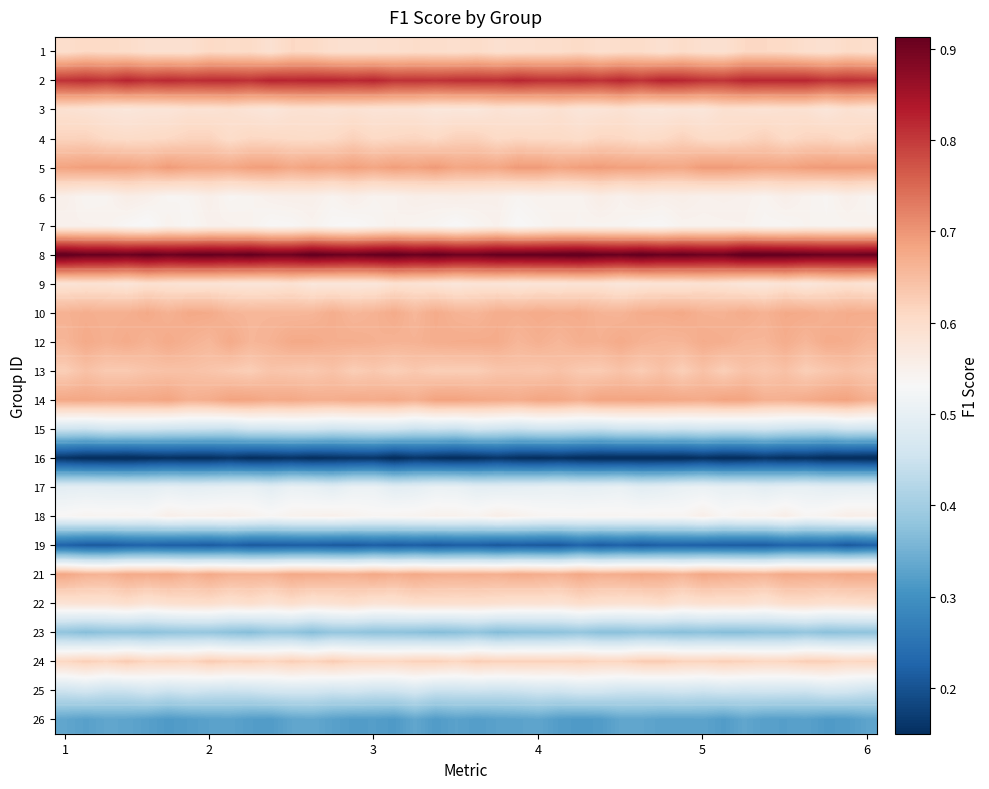

Reading right to left, list all the values displayed in this chart.

1: 0.6	0.6	0.6	0.6	0.6	0.6	0.6	0.6	0.6	0.6	0.6	0.6	0.6	0.6	0.6	0.6	0.6	0.6	0.6	0.6	0.6	0.6	0.6	0.6	0.6	0.6	0.6	0.6	0.6	0.6	0.6	0.6	0.6	0.6	0.6	0.6	0.6	0.6	0.6	0.6
2: 0.8	0.8	0.8	0.8	0.8	0.8	0.8	0.8	0.8	0.8	0.8	0.8	0.8	0.8	0.8	0.8	0.8	0.8	0.8	0.8	0.8	0.8	0.8	0.8	0.8	0.8	0.8	0.8	0.8	0.8	0.8	0.8	0.8	0.8	0.8	0.8	0.8	0.8	0.8	0.8
3: 0.6	0.6	0.6	0.6	0.6	0.6	0.6	0.6	0.6	0.6	0.6	0.6	0.6	0.6	0.6	0.6	0.6	0.6	0.6	0.6	0.6	0.6	0.6	0.6	0.6	0.6	0.6	0.6	0.6	0.6	0.6	0.6	0.6	0.6	0.6	0.6	0.6	0.6	0.6	0.6
4: 0.6	0.6	0.6	0.6	0.6	0.6	0.6	0.6	0.6	0.6	0.6	0.6	0.6	0.6	0.6	0.6	0.6	0.6	0.6	0.6	0.6	0.6	0.6	0.6	0.6	0.6	0.6	0.6	0.6	0.6	0.6	0.6	0.6	0.6	0.6	0.6	0.6	0.6	0.6	0.6
5: 0.7	0.7	0.7	0.7	0.7	0.7	0.7	0.7	0.7	0.7	0.7	0.7	0.7	0.7	0.7	0.7	0.7	0.7	0.7	0.7	0.7	0.7	0.7	0.7	0.7	0.7	0.7	0.7	0.7	0.7	0.7	0.7	0.7	0.7	0.7	0.7	0.7	0.7	0.7	0.7
6: 0.5	0.6	0.5	0.5	0.6	0.5	0.5	0.6	0.5	0.6	0.6	0.6	0.5	0.6	0.5	0.5	0.5	0.5	0.6	0.6	0.6	0.6	0.6	0.5	0.5	0.6	0.5	0.6	0.6	0.5	0.5	0.5	0.6	0.5	0.5	0.6	0.6	0.5	0.5	0.6
7: 0.5	0.5	0.5	0.5	0.5	0.5	0.5	0.5	0.5	0.5	0.5	0.5	0.5	0.5	0.5	0.5	0.5	0.5	0.5	0.5	0.5	0.5	0.5	0.5	0.5	0.5	0.5	0.5	0.5	0.5	0.5	0.5	0.5	0.5	0.5	0.5	0.5	0.5	0.5	0.5
8: 0.9	0.9	0.9	0.9	0.9	0.9	0.9	0.9	0.9	0.9	0.9	0.9	0.9	0.9	0.9	0.9	0.9	0.9	0.9	0.9	0.9	0.9	0.9	0.9	0.9	0.9	0.9	0.9	0.9	0.9	0.9	0.9	0.9	0.9	0.9	0.9	0.9	0.9	0.9	0.9
9: 0.6	0.6	0.6	0.6	0.6	0.6	0.6	0.6	0.6	0.6	0.6	0.6	0.6	0.6	0.6	0.6	0.6	0.6	0.6	0.6	0.6	0.6	0.6	0.6	0.6	0.6	0.6	0.6	0.6	0.6	0.6	0.6	0.6	0.6	0.6	0.6	0.6	0.6	0.6	0.6
10: 0.7	0.7	0.7	0.7	0.7	0.7	0.7	0.7	0.7	0.7	0.7	0.7	0.7	0.7	0.7	0.7	0.7	0.7	0.7	0.7	0.7	0.7	0.7	0.7	0.7	0.7	0.7	0.7	0.7	0.7	0.7	0.7	0.7	0.7	0.7	0.7	0.7	0.7	0.7	0.7
12: 0.7	0.7	0.7	0.7	0.7	0.7	0.7	0.7	0.7	0.7	0.7	0.7	0.7	0.7	0.7	0.7	0.7	0.7	0.7	0.7	0.7	0.7	0.7	0.7	0.7	0.7	0.7	0.7	0.7	0.7	0.7	0.7	0.7	0.7	0.7	0.7	0.7	0.7	0.7	0.7
13: 0.6	0.6	0.6	0.6	0.6	0.6	0.6	0.6	0.6	0.6	0.6	0.6	0.6	0.6	0.6	0.6	0.6	0.6	0.6	0.6	0.6	0.6	0.6	0.6	0.6	0.6	0.6	0.6	0.6	0.6	0.6	0.6	0.6	0.6	0.6	0.6	0.6	0.6	0.6	0.6
14: 0.7	0.7	0.7	0.7	0.7	0.7	0.7	0.7	0.7	0.7	0.7	0.7	0.7	0.7	0.7	0.7	0.7	0.7	0.7	0.7	0.7	0.7	0.7	0.7	0.7	0.7	0.7	0.7	0.7	0.7	0.7	0.7	0.7	0.7	0.7	0.7	0.7	0.7	0.7	0.7
15: 0.5	0.5	0.4	0.4	0.5	0.5	0.5	0.5	0.5	0.5	0.5	0.5	0.5	0.4	0.4	0.5	0.5	0.4	0.5	0.5	0.4	0.5	0.4	0.5	0.5	0.5	0.5	0.5	0.5	0.5	0.5	0.4	0.4	0.5	0.5	0.5	0.5	0.5	0.4	0.5
16: 0.1	0.1	0.1	0.2	0.1	0.2	0.1	0.1	0.2	0.1	0.1	0.1	0.1	0.1	0.1	0.2	0.1	0.1	0.2	0.1	0.1	0.1	0.2	0.1	0.2	0.2	0.2	0.1	0.2	0.2	0.1	0.2	0.1	0.1	0.2	0.1	0.1	0.1	0.1	0.2
17: 0.5	0.5	0.5	0.5	0.5	0.5	0.5	0.5	0.5	0.5	0.5	0.5	0.5	0.5	0.5	0.5	0.5	0.5	0.5	0.5	0.5	0.5	0.5	0.5	0.5	0.5	0.5	0.5	0.5	0.5	0.5	0.5	0.5	0.5	0.5	0.5	0.5	0.5	0.5	0.5
18: 0.6	0.6	0.5	0.5	0.6	0.5	0.5	0.5	0.6	0.5	0.5	0.5	0.5	0.5	0.5	0.5	0.5	0.5	0.6	0.5	0.5	0.5	0.5	0.5	0.5	0.5	0.6	0.5	0.5	0.5	0.5	0.6	0.5	0.5	0.6	0.5	0.5	0.5	0.5	0.5
19: 0.2	0.2	0.2	0.2	0.2	0.2	0.2	0.2	0.2	0.2	0.2	0.2	0.2	0.2	0.2	0.2	0.2	0.2	0.2	0.2	0.2	0.2	0.2	0.2	0.2	0.2	0.2	0.2	0.2	0.2	0.2	0.2	0.2	0.2	0.2	0.2	0.2	0.2	0.2	0.2
21: 0.7	0.7	0.7	0.7	0.7	0.7	0.7	0.7	0.7	0.7	0.7	0.7	0.7	0.7	0.7	0.7	0.7	0.7	0.7	0.7	0.7	0.7	0.7	0.7	0.7	0.7	0.7	0.7	0.7	0.7	0.7	0.7	0.7	0.7	0.7	0.7	0.7	0.7	0.7	0.7
22: 0.6	0.6	0.6	0.6	0.6	0.6	0.6	0.6	0.6	0.6	0.6	0.6	0.6	0.6	0.6	0.6	0.6	0.6	0.6	0.6	0.6	0.6	0.6	0.6	0.6	0.6	0.6	0.6	0.6	0.6	0.6	0.6	0.6	0.6	0.6	0.6	0.6	0.6	0.6	0.6
23: 0.4	0.4	0.4	0.4	0.4	0.4	0.4	0.4	0.4	0.4	0.4	0.4	0.4	0.4	0.4	0.4	0.4	0.4	0.4	0.4	0.4	0.4	0.4	0.4	0.4	0.4	0.4	0.4	0.4	0.4	0.4	0.4	0.4	0.4	0.4	0.4	0.4	0.4	0.4	0.4
24: 0.6	0.6	0.6	0.6	0.6	0.6	0.6	0.6	0.6	0.6	0.6	0.6	0.6	0.6	0.6	0.6	0.6	0.6	0.6	0.6	0.6	0.6	0.6	0.6	0.6	0.6	0.6	0.6	0.6	0.6	0.6	0.6	0.6	0.6	0.6	0.6	0.6	0.6	0.6	0.6
25: 0.5	0.5	0.5	0.5	0.5	0.5	0.5	0.5	0.5	0.5	0.5	0.5	0.5	0.5	0.5	0.5	0.5	0.5	0.5	0.5	0.5	0.5	0.5	0.5	0.5	0.5	0.5	0.5	0.5	0.5	0.5	0.5	0.5	0.5	0.5	0.5	0.5	0.5	0.5	0.5
26: 0.3	0.3	0.3	0.3	0.3	0.3	0.3	0.3	0.3	0.3	0.3	0.3	0.3	0.3	0.3	0.3	0.3	0.3	0.3	0.3	0.3	0.3	0.3	0.3	0.3	0.3	0.3	0.3	0.3	0.3	0.3	0.3	0.3	0.3	0.3	0.3	0.3	0.3	0.3	0.3